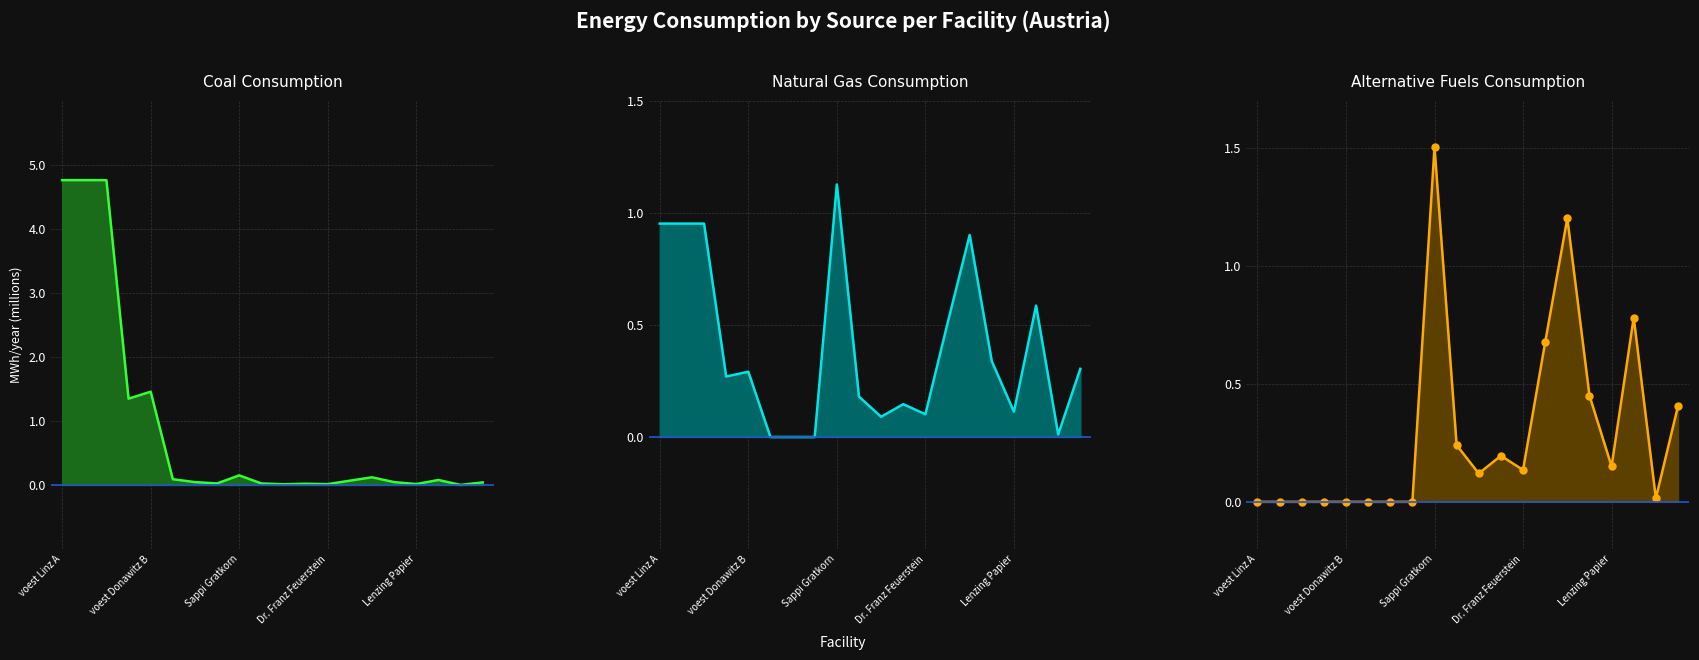

Rank the series by their maximum value, from lowest to highest.

NG line, alt line, coal line